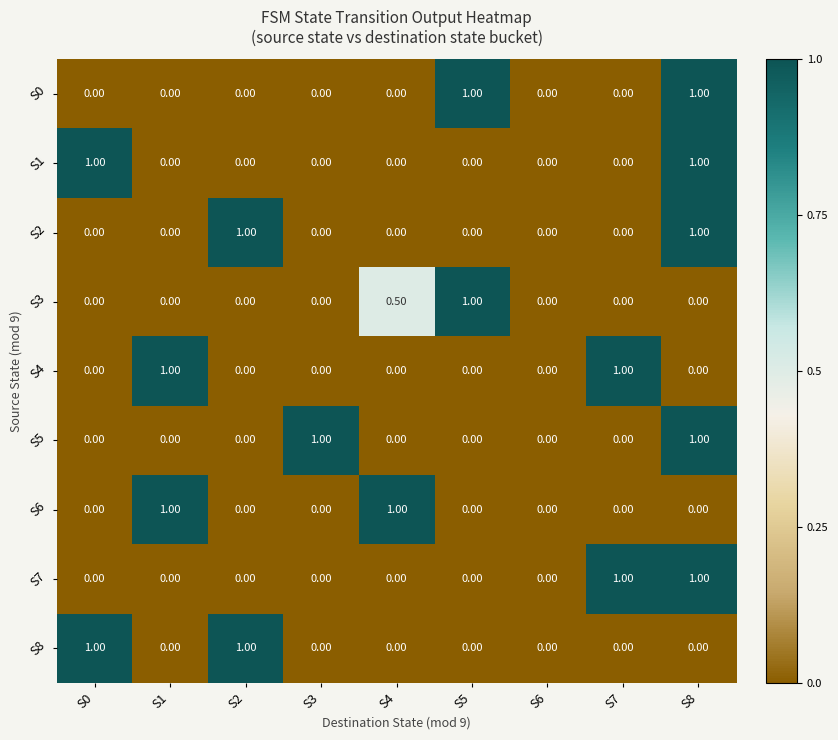

Which series changed the most between S1 and S4?

S4